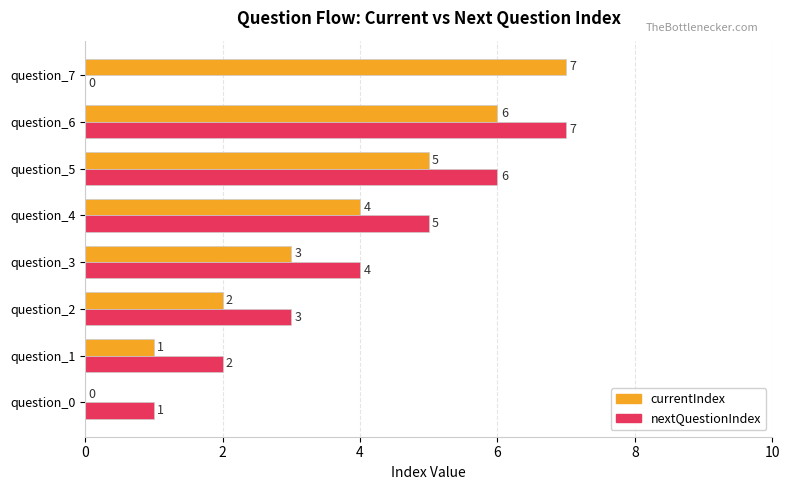

How many nextQuestionIndex values are between 2 and 6?

5